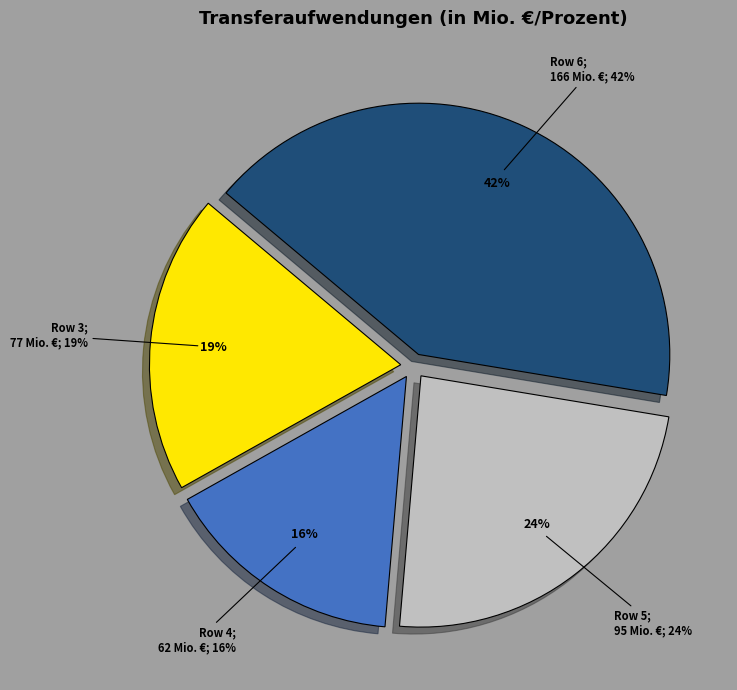

Combined, do Row 6 and Row 3 account for over 50%?

Yes